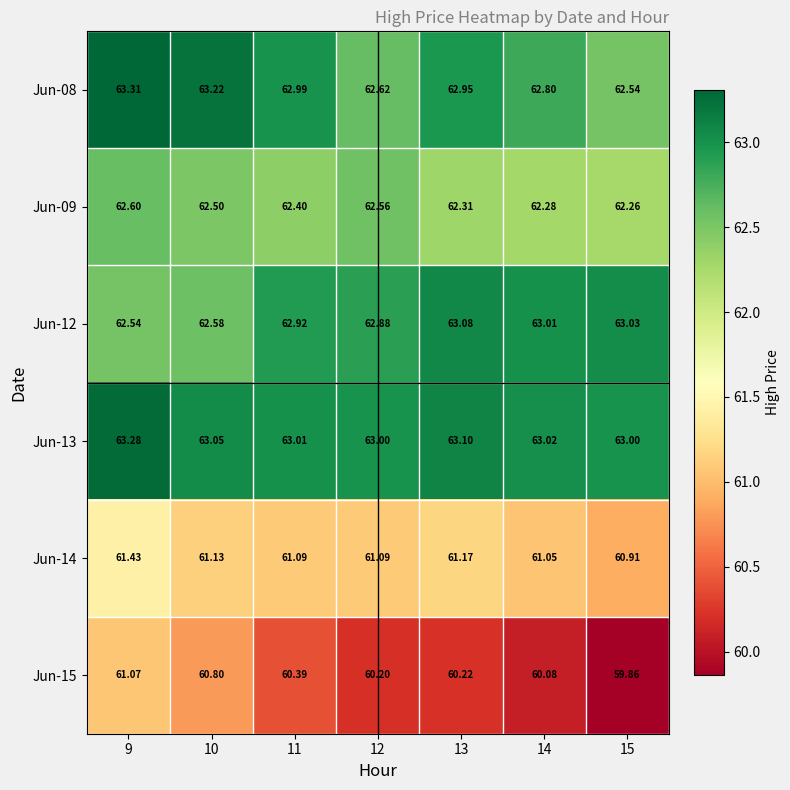

What is the total value across all series at 9?

374.2